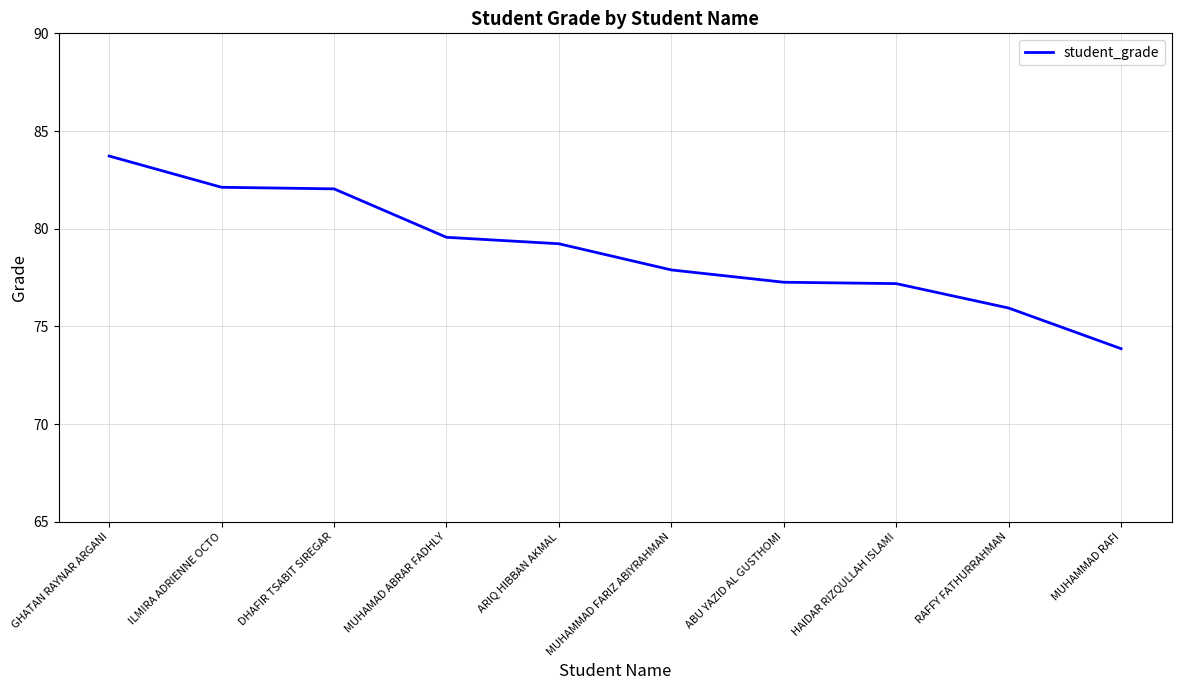

What value does the data have at HAIDAR RIZQULLAH ISLAMI?

77.2